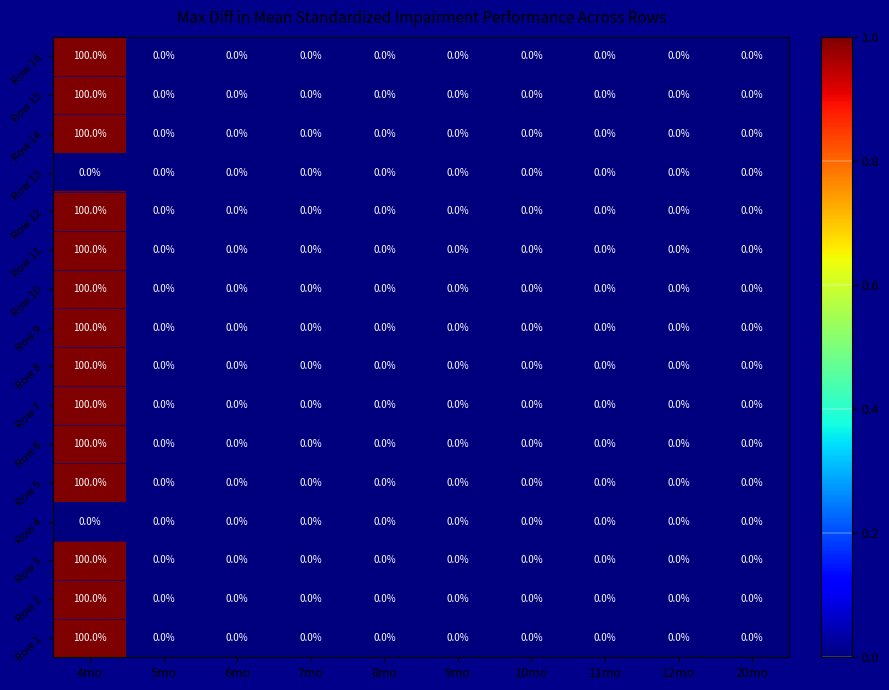

What is the average value of the Row 15 series?

10